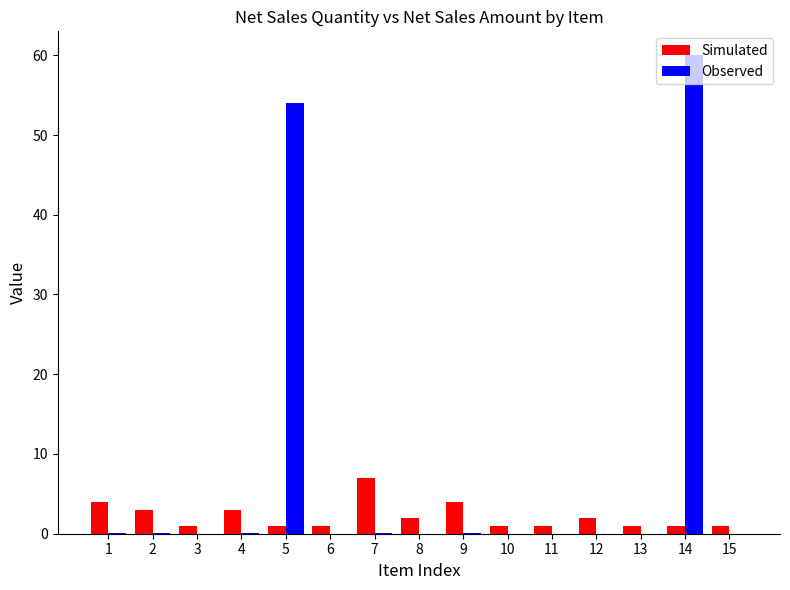

At which category does the chart reach its peak across all series?

14